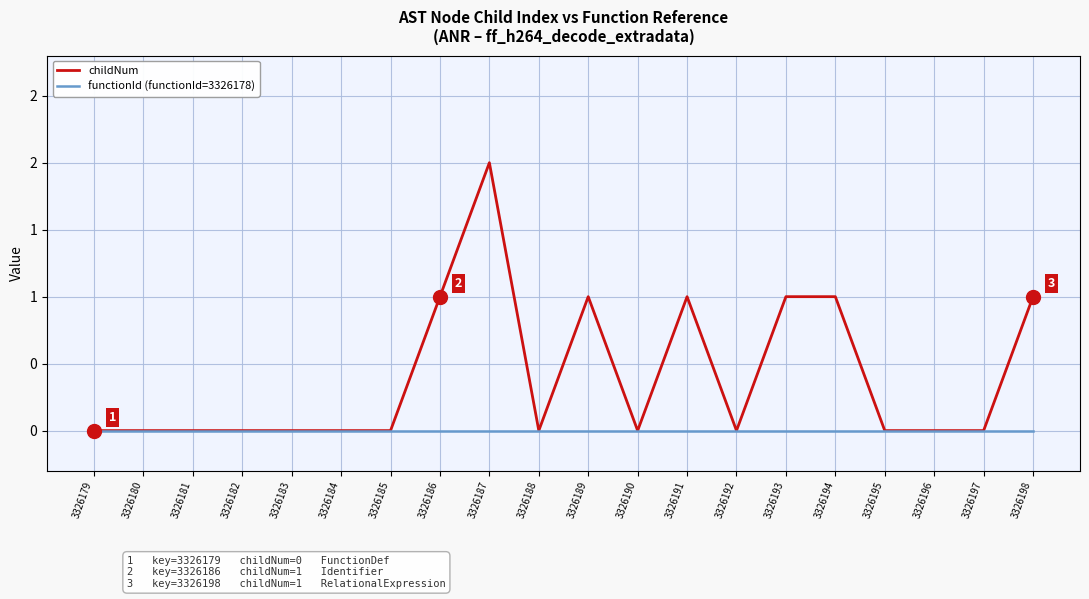

At which category does childNum reach its first local peak?

3326187